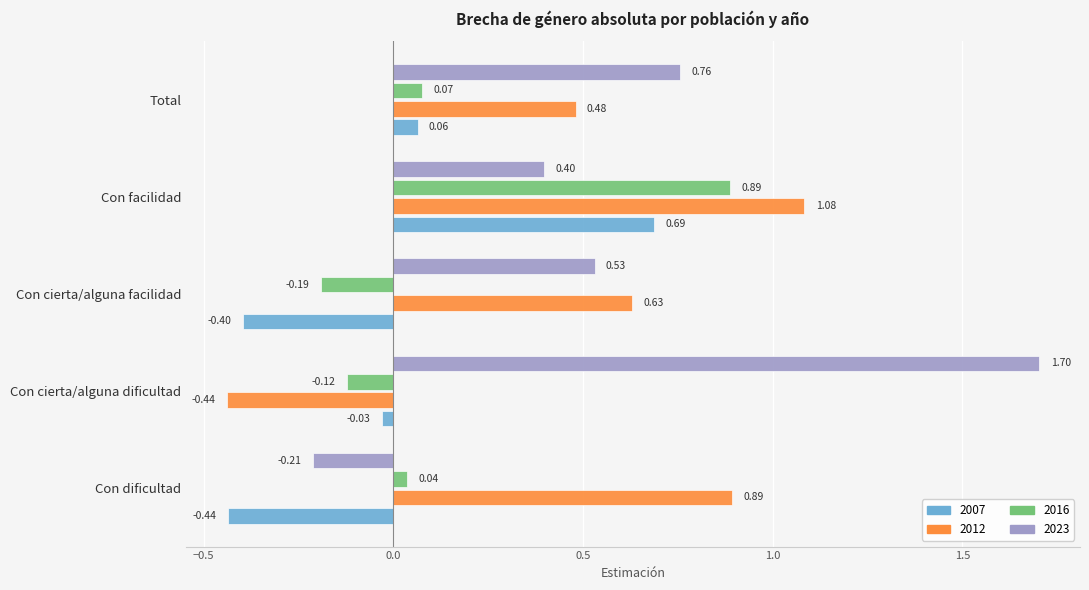

What is the greatest value displayed?

1.7